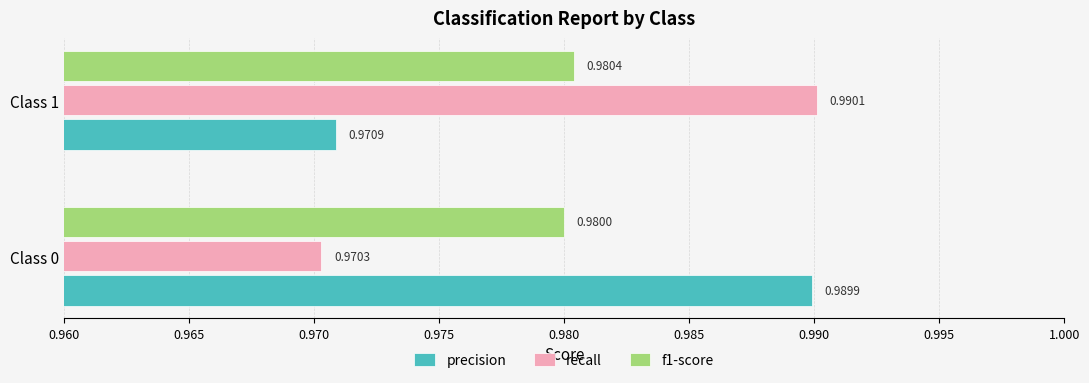

What is the sum of the precision values at Class 1 and Class 0?

2.0